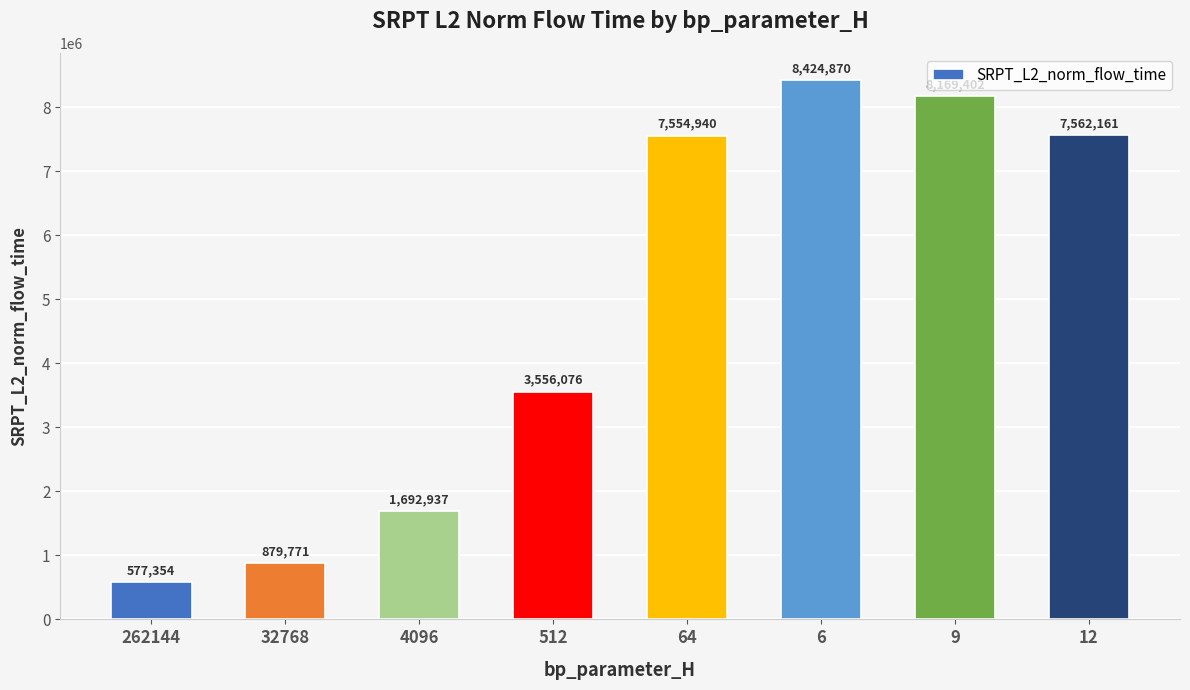

List the labels in order of value, smallest first.

262144, 32768, 4096, 512, 64, 12, 9, 6